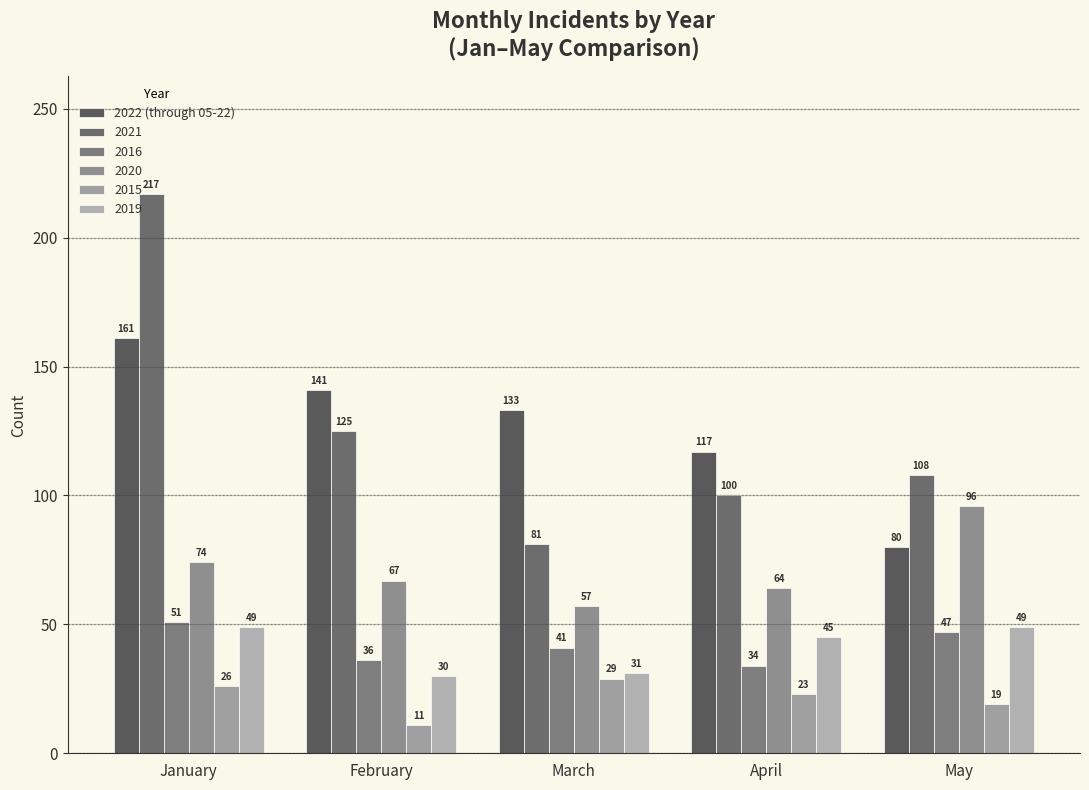

Which category has the highest value across all series?

January